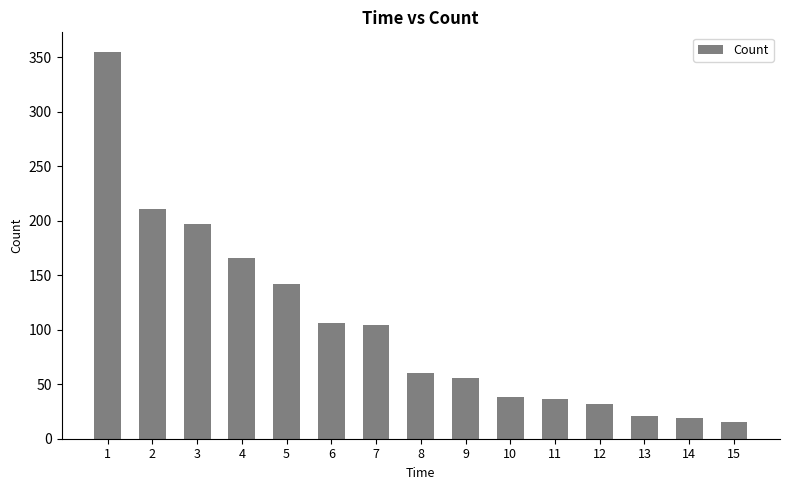

Does the chart contain stacked bars?

No